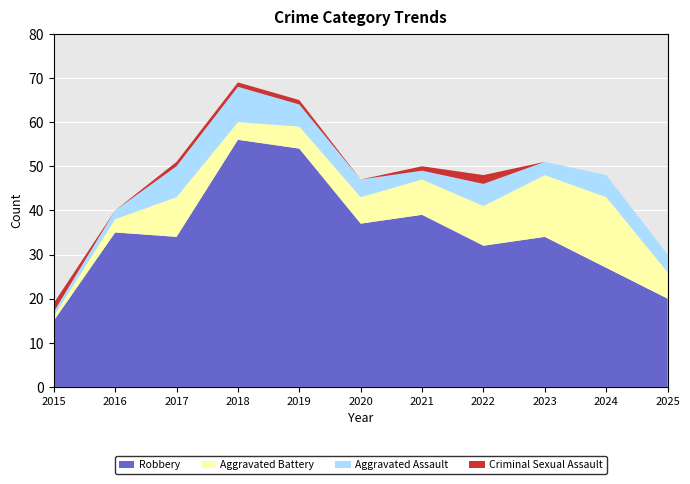

Reading left to right, transcribe all the data shown in this chart.

Robbery: 2015=15	2016=35	2017=34	2018=56	2019=54	2020=37	2021=39	2022=32	2023=34	2024=27	2025=20
Aggravated Battery: 2015=1	2016=3	2017=9	2018=4	2019=5	2020=6	2021=8	2022=9	2023=14	2024=16	2025=6
Aggravated Assault: 2015=1	2016=2	2017=7	2018=8	2019=5	2020=4	2021=2	2022=5	2023=3	2024=5	2025=4
Criminal Sexual Assault: 2015=2	2016=0	2017=1	2018=1	2019=1	2020=0	2021=1	2022=2	2023=0	2024=0	2025=0